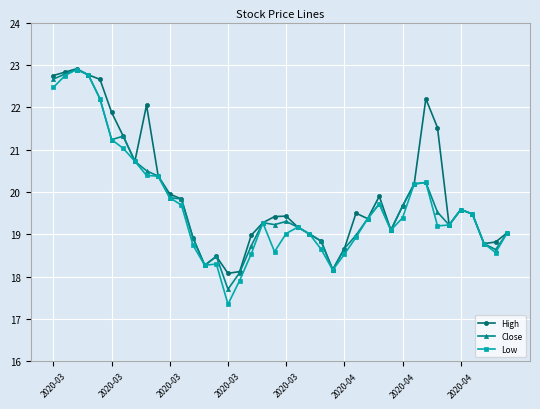

True or false: High has more than 1 points higher than both neighbors.

True